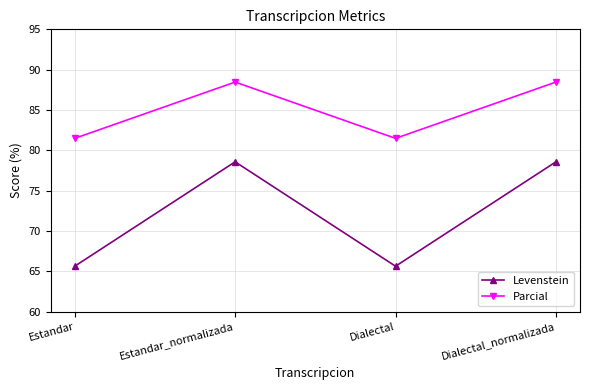

What is the approximate value of Parcial at Dialectal?

81.5